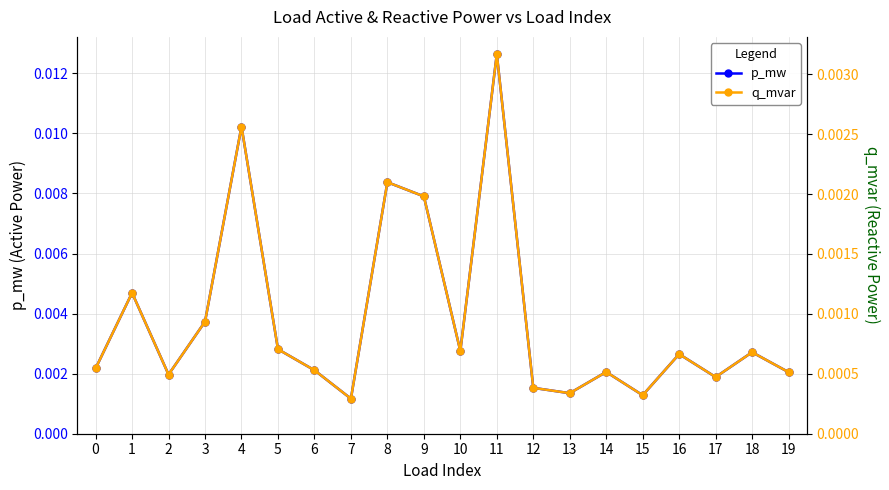

Is the value of q_mvar at 17 greater than the value of p_mw at 19?

No